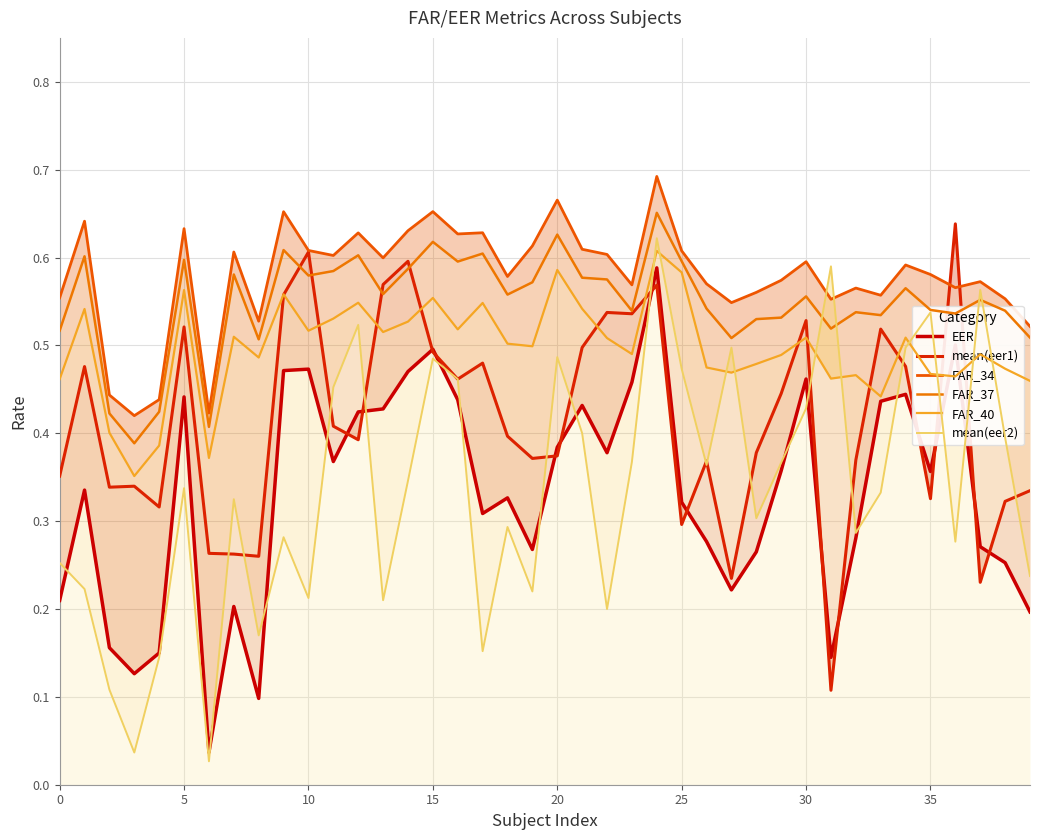

In EER, how many points are lower than both neighbors (excluding endpoints)?

10